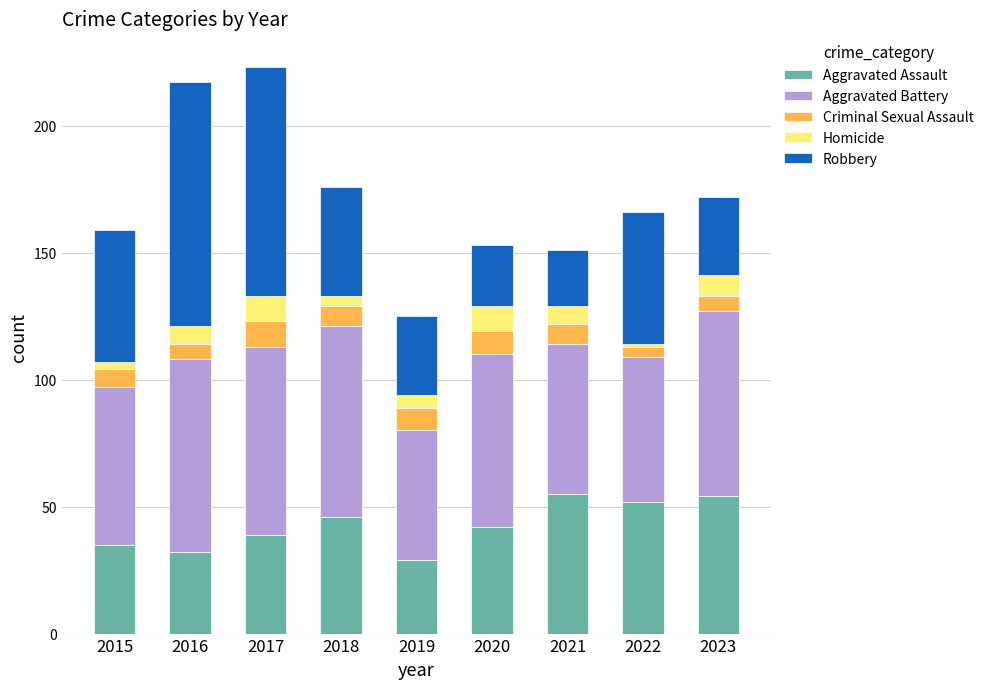

What is the sum of all Aggravated Assault values?

384